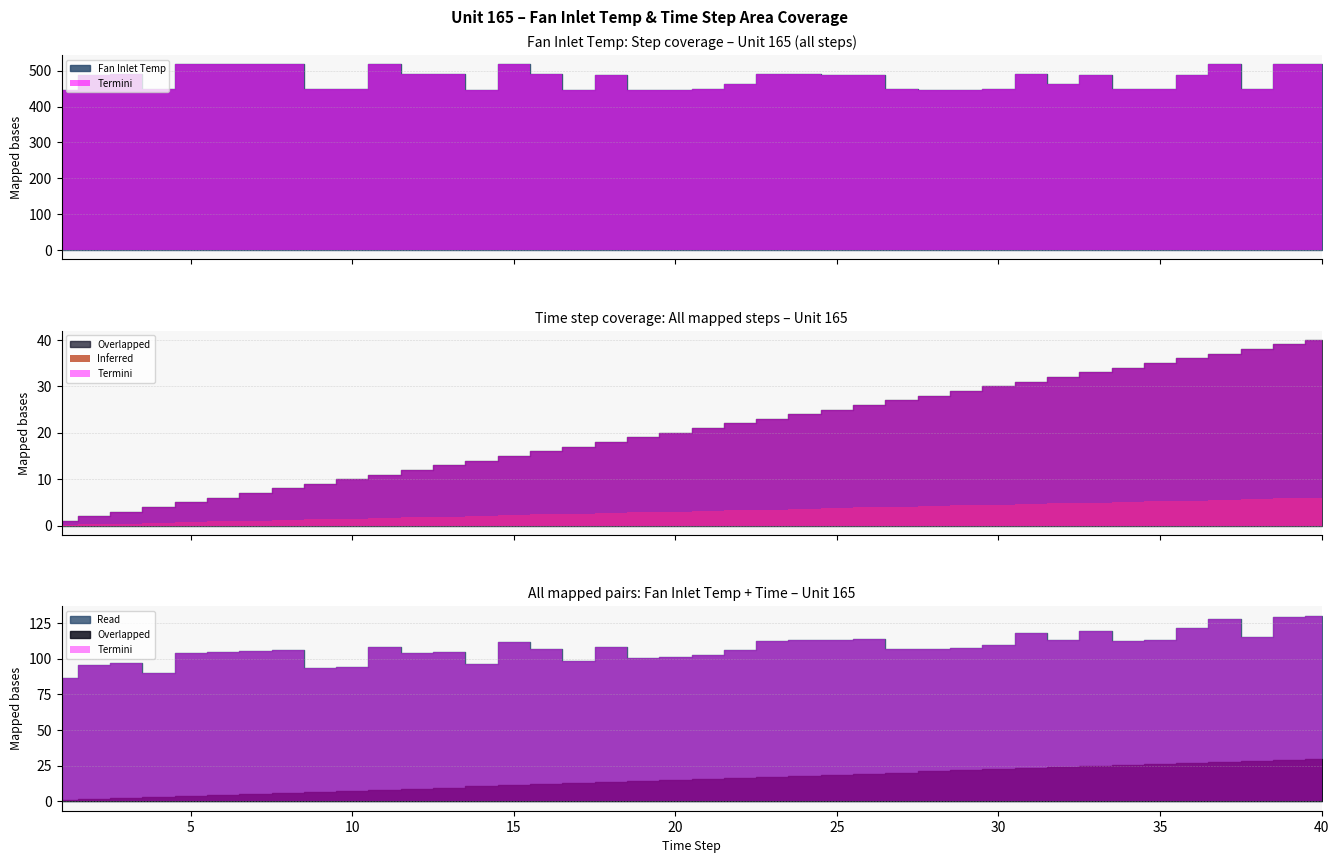

What is the difference between the Time values at 2 and 39?

37.0